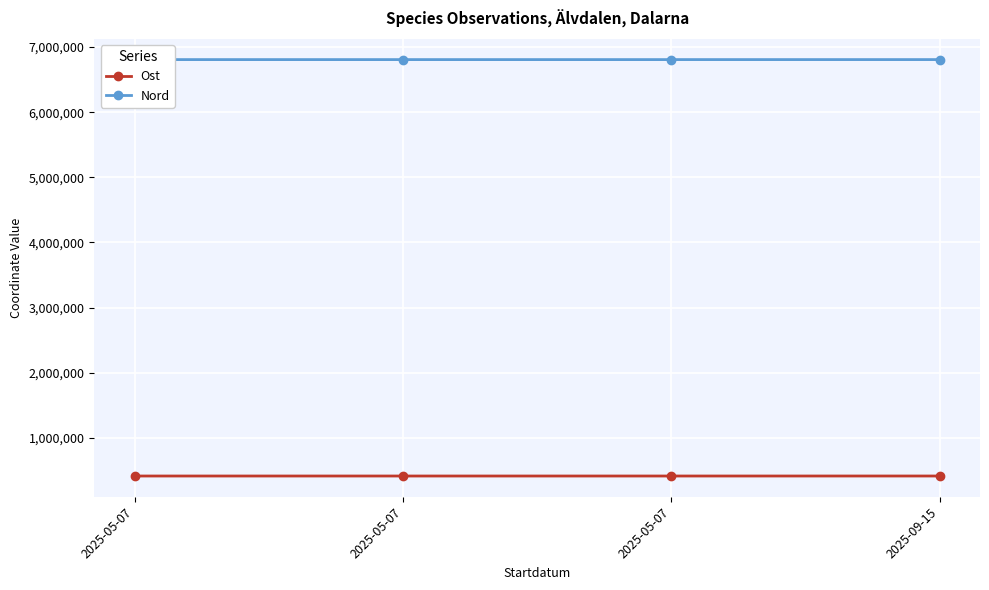

List the labels in order of Ost value, smallest first.

2025-05-07, 2025-05-07, 2025-05-07, 2025-09-15